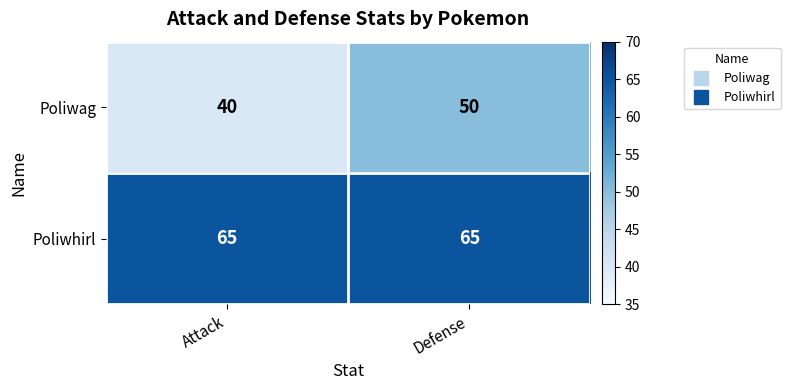

Which label corresponds to the smallest value in the chart?

Attack